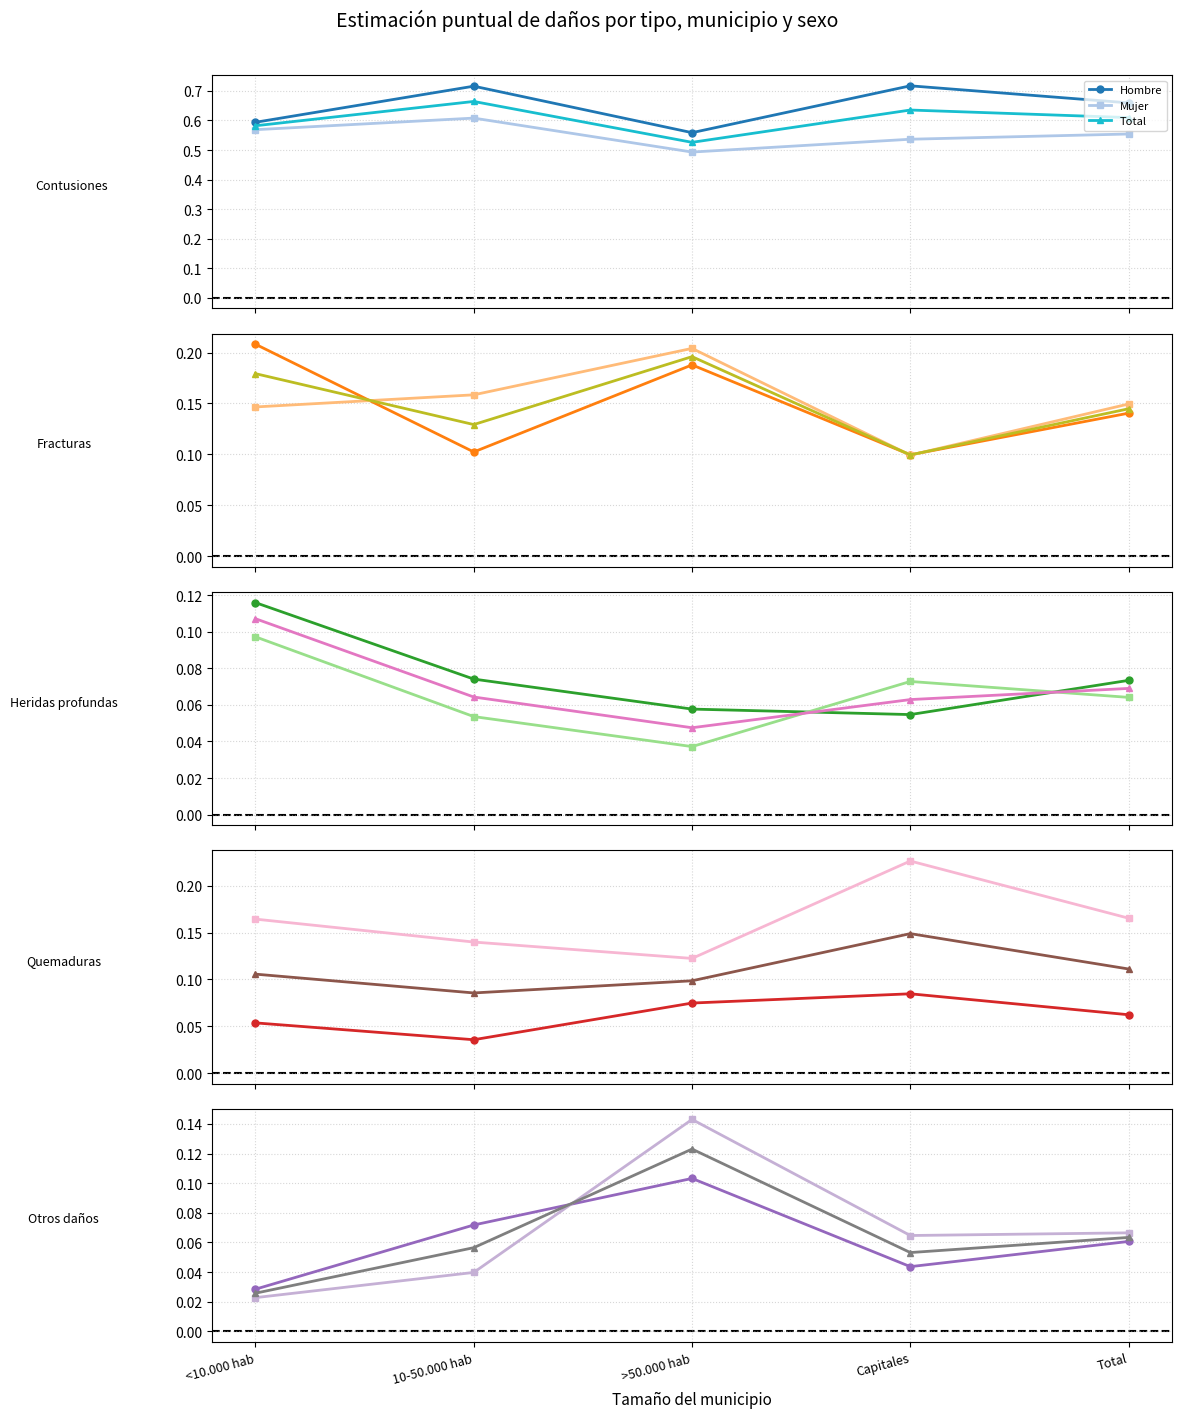

Which series has the largest total across all categories?

Mujer